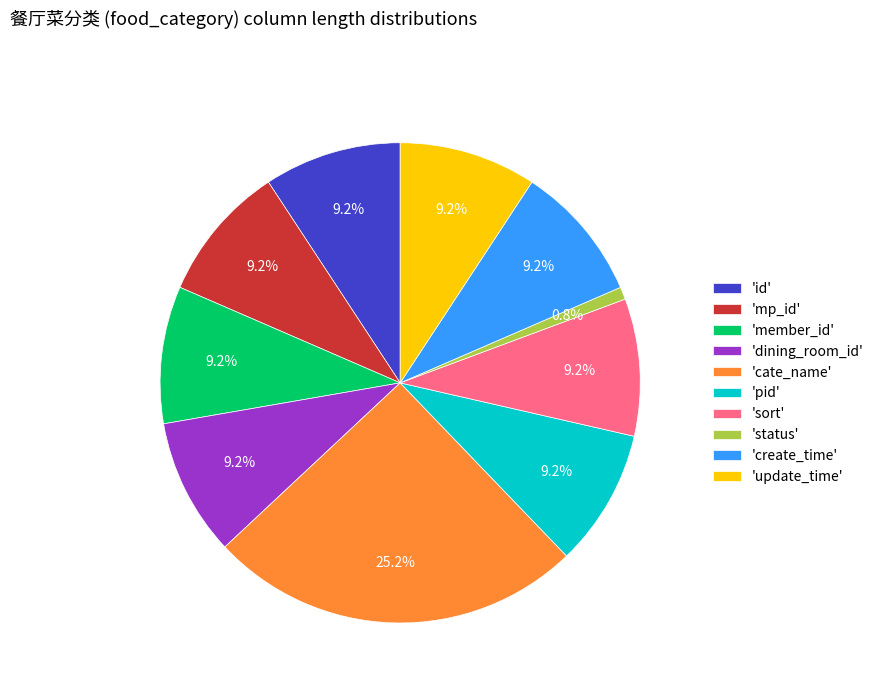

Is there a majority slice in this chart?

No